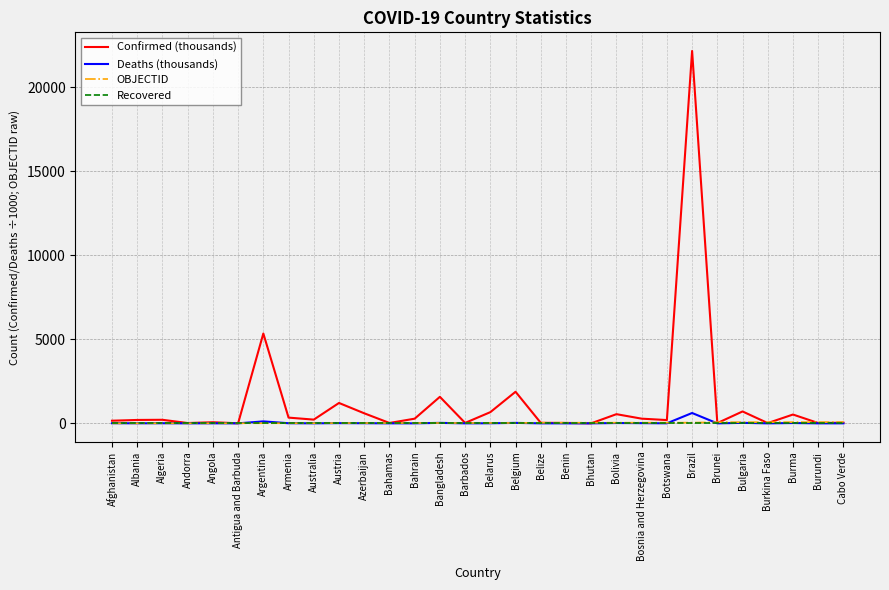

Is it true that Confirmed (thousands) equals 3152.0 at Belgium?

False